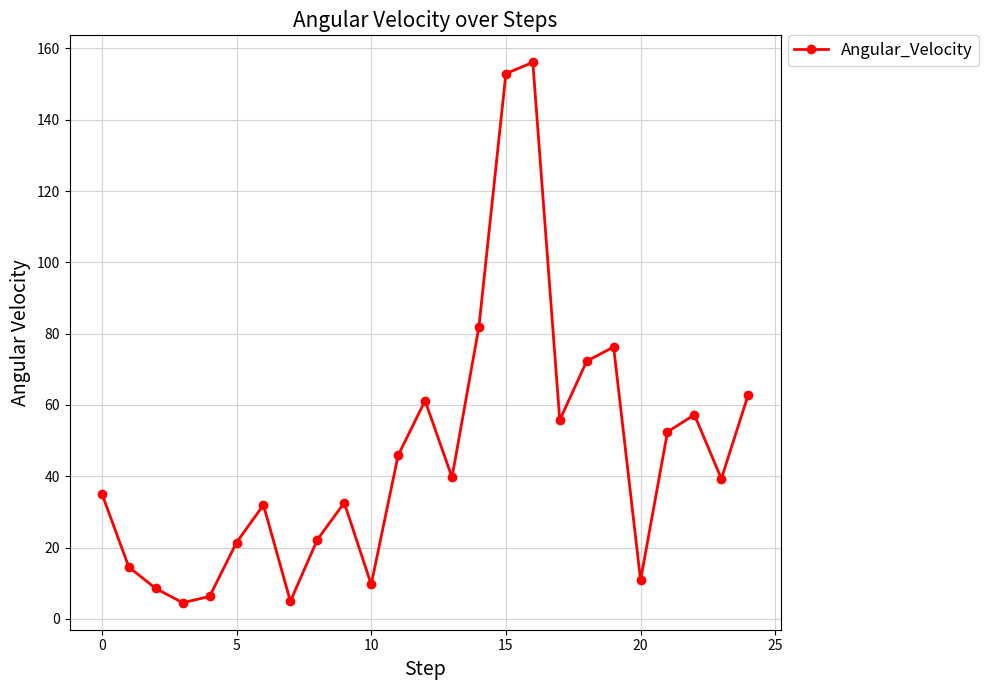

What is the greatest value displayed?

156.1